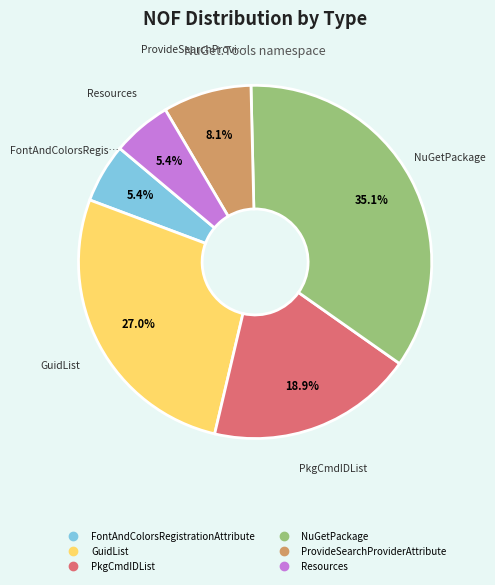

Does any single category account for the majority?

No